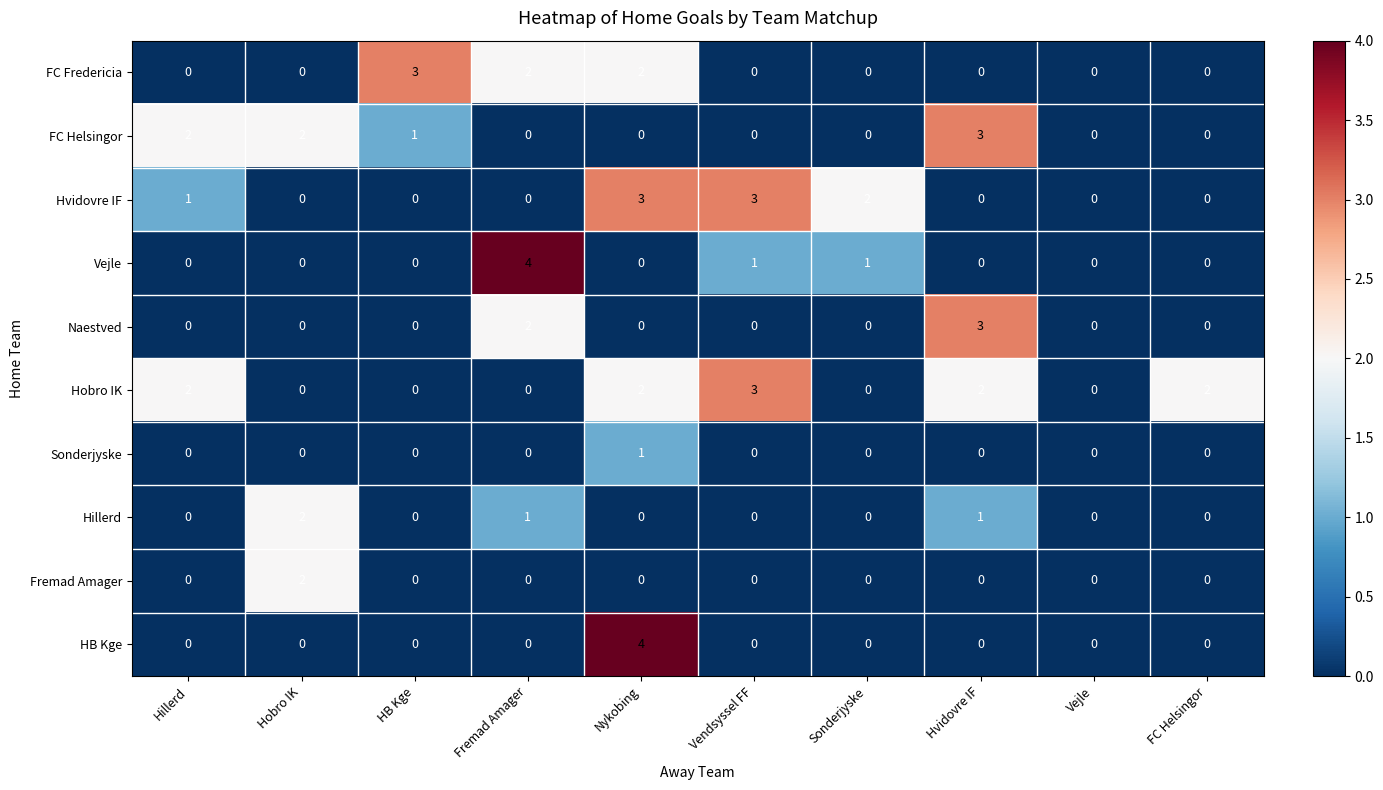

What is the maximum value shown in the chart?

4